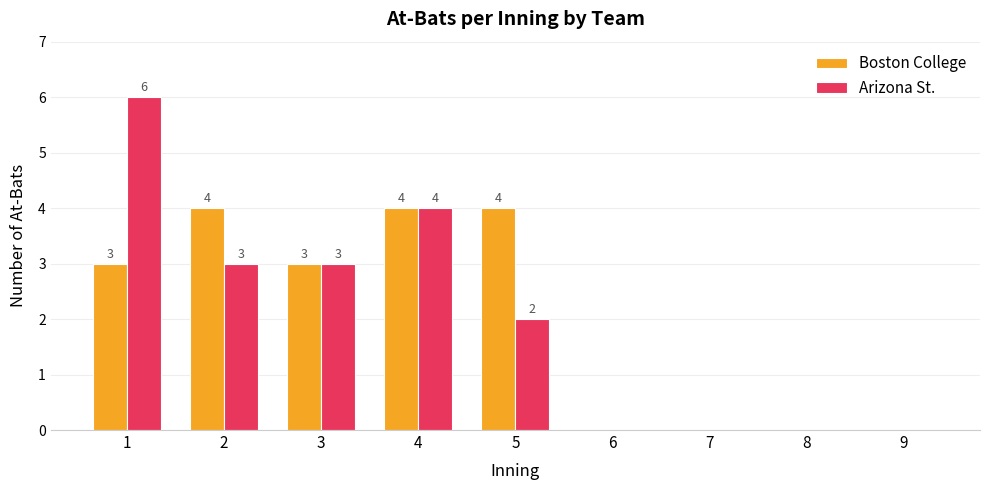

Between 2 and 6, which series saw the biggest shift?

Boston College